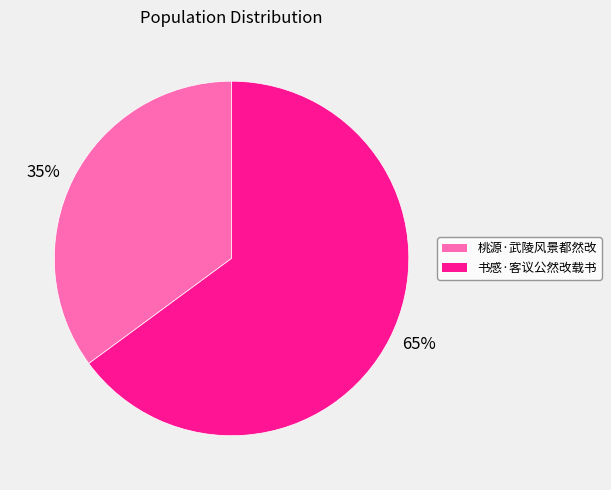

How many segments does this pie chart have?

2